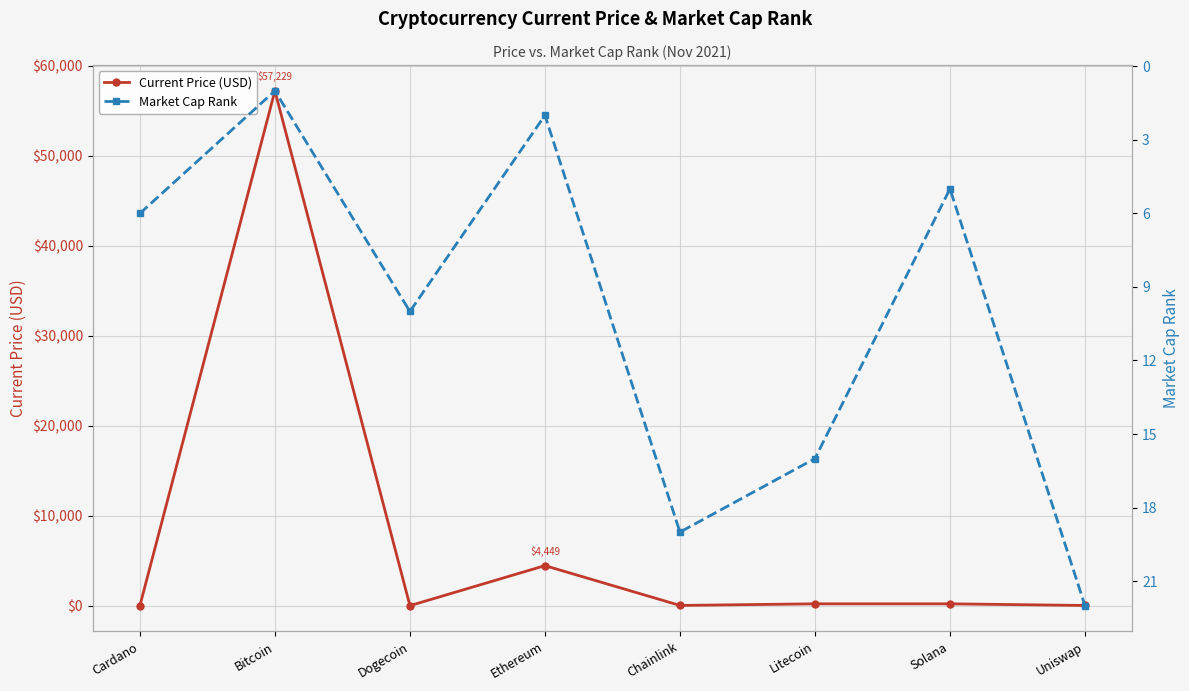

What is the value of the Market Cap Rank point at the 7th from the left?

5.0